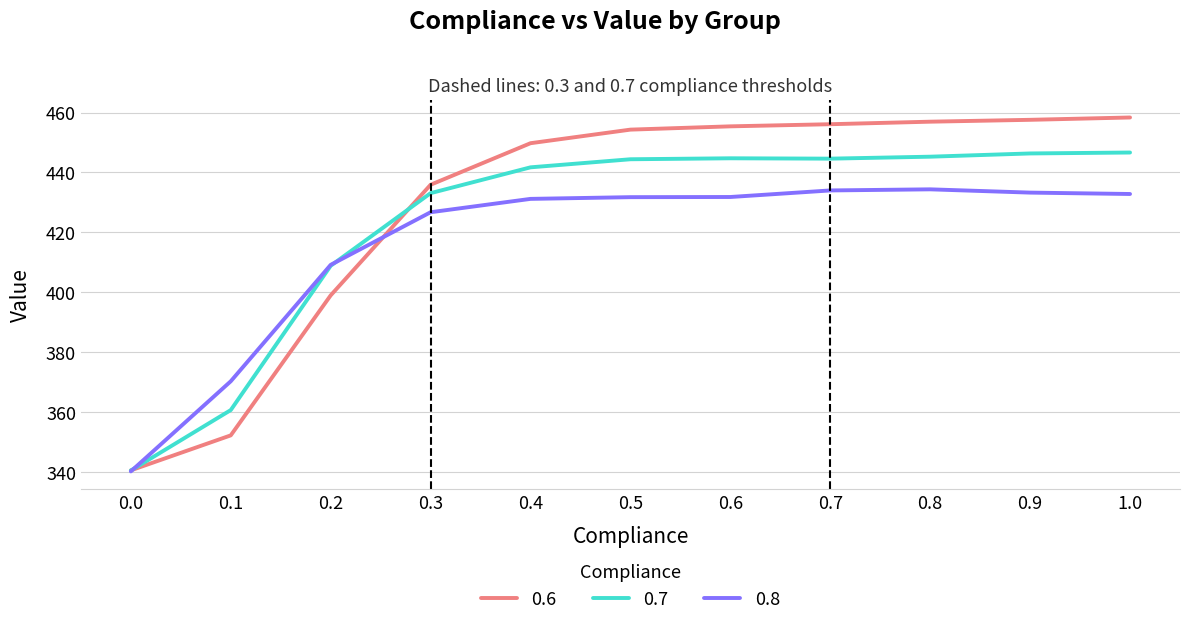

What position from the left is 0.7?

8